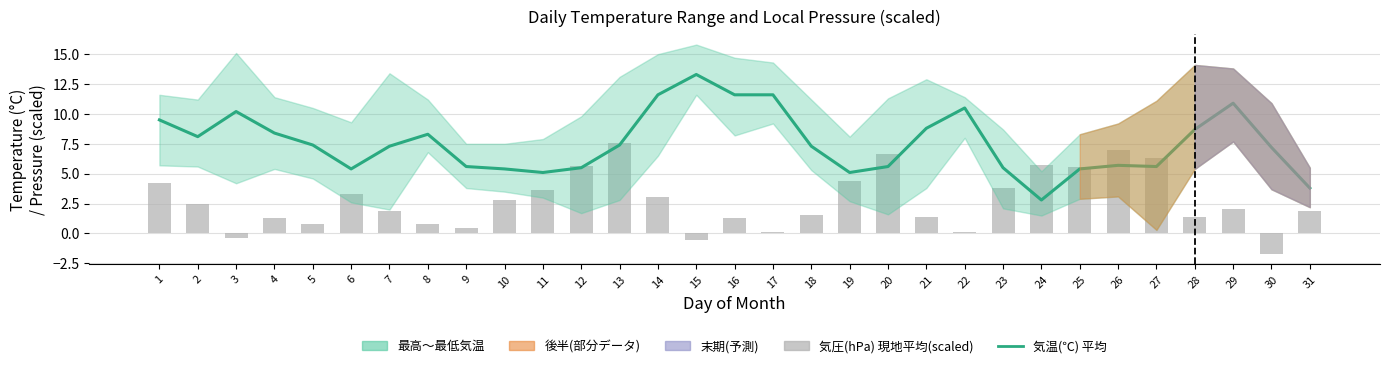

Which series has the largest range (max minus min)?

気温(℃) 平均